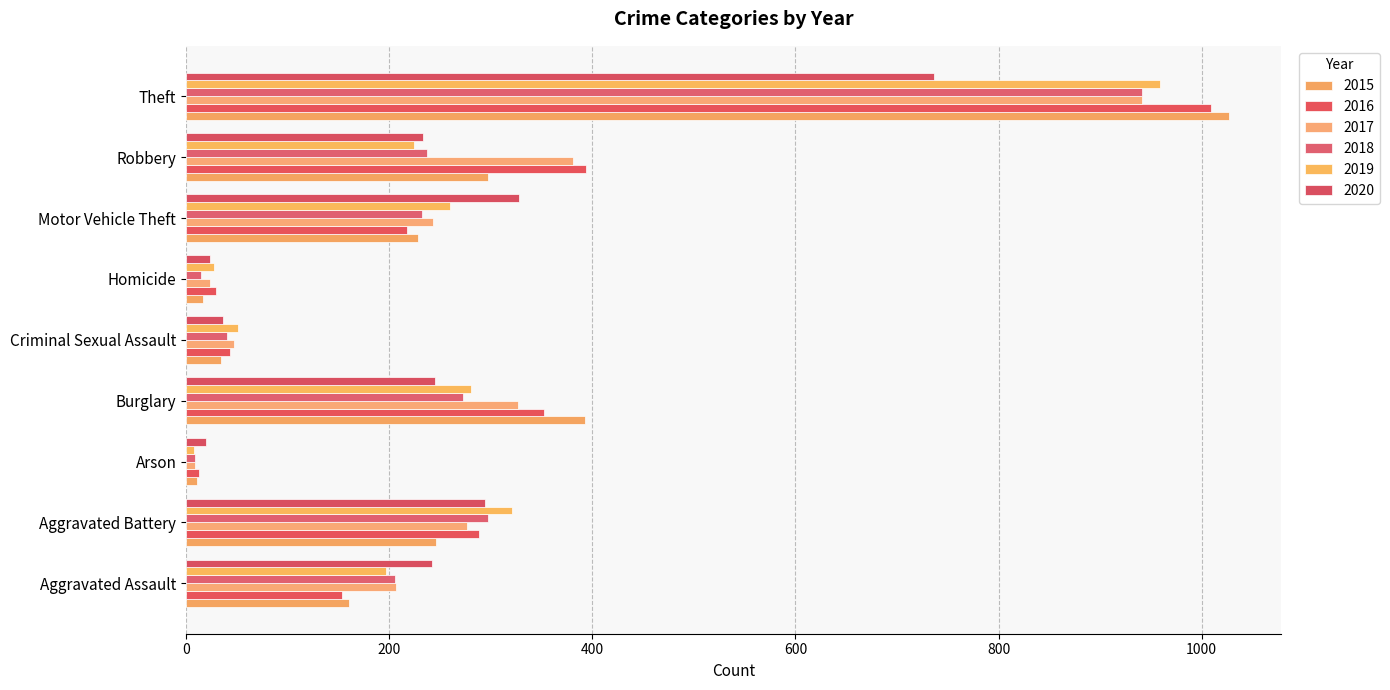

How many data points in 2015 are less than 228?

4